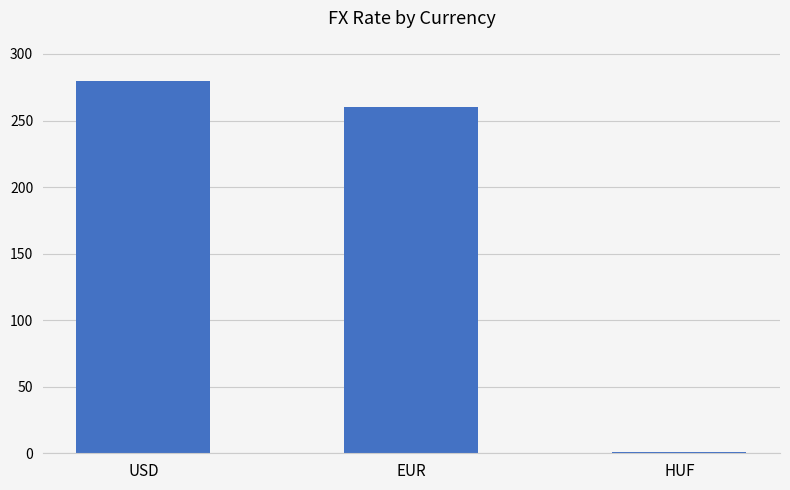

Rank the categories by value from highest to lowest.

USD, EUR, HUF